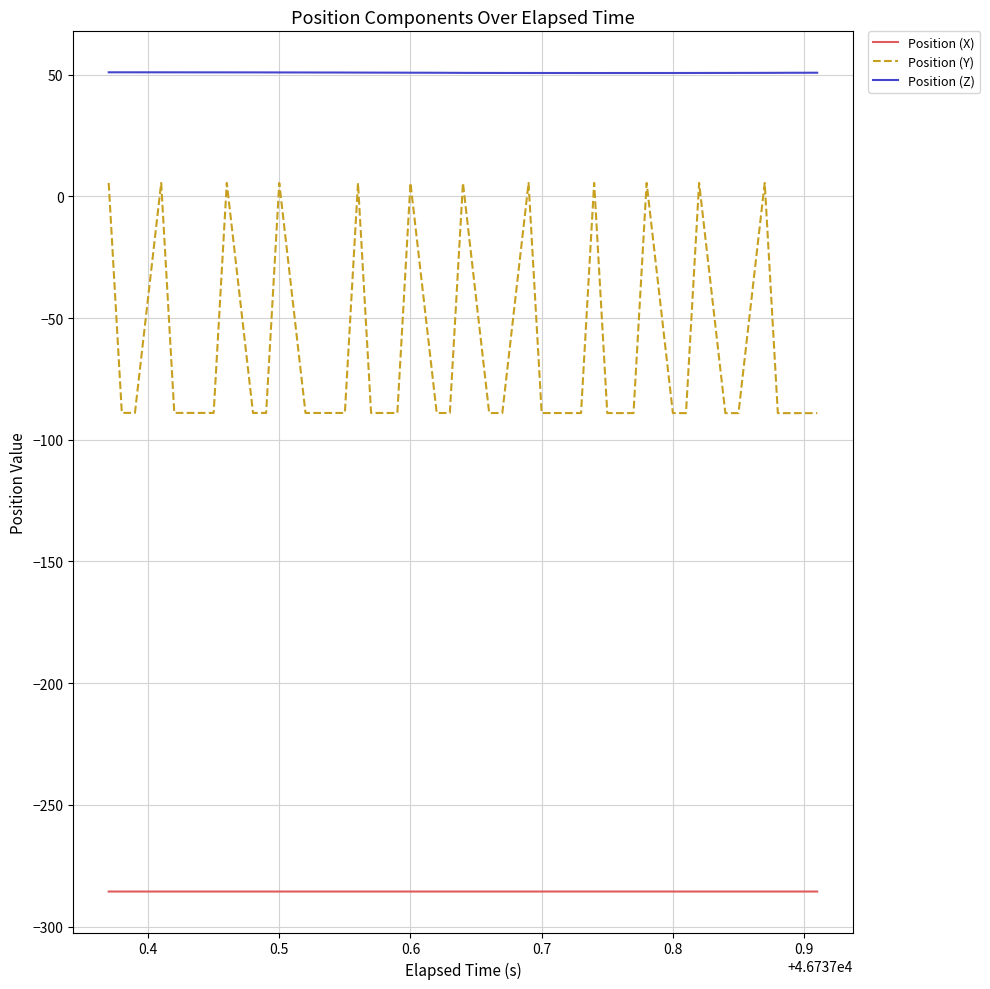

Which series has the largest total across all categories?

Position (Z)